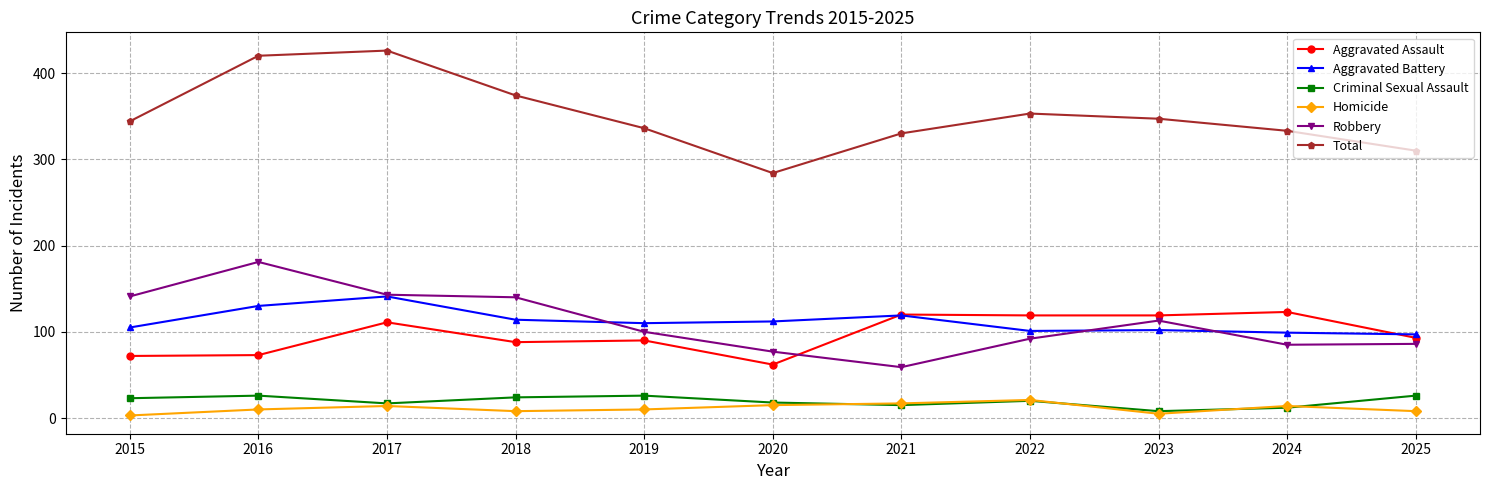

What is the greatest value displayed?

426